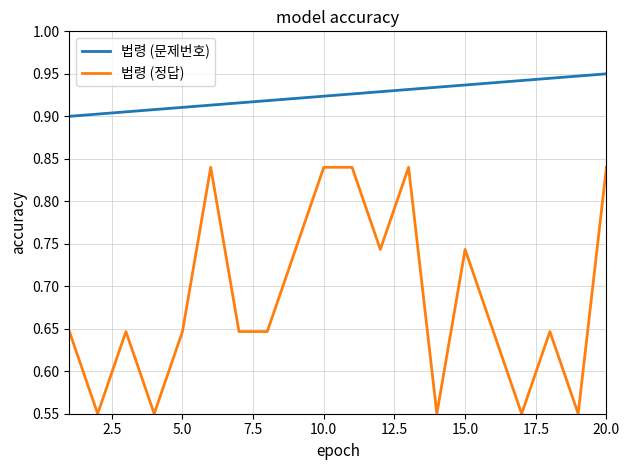

Which series has the widest spread of values?

법령 (정답)